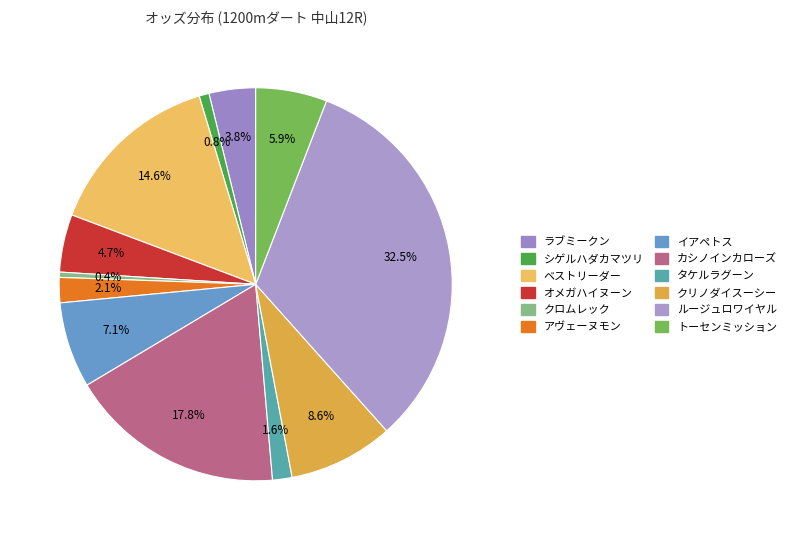

The シゲルハダカマツリ slice represents 11% of the pie. True or false?

False